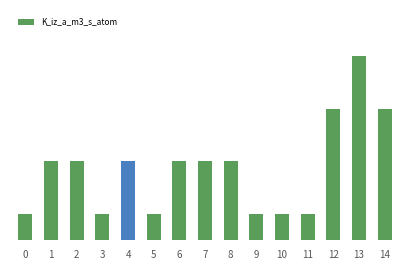

Does the chart contain any negative values?

No